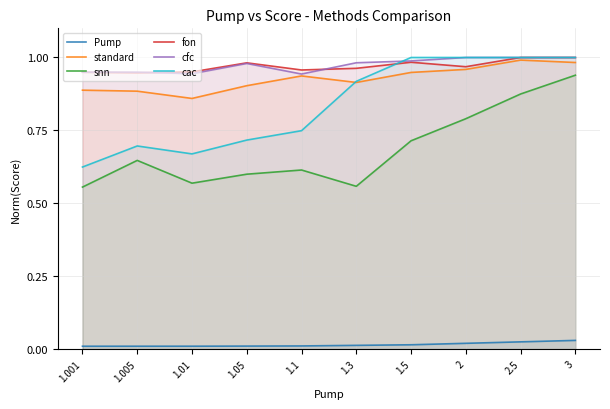

True or false: cfc and standard cross at least once.

False